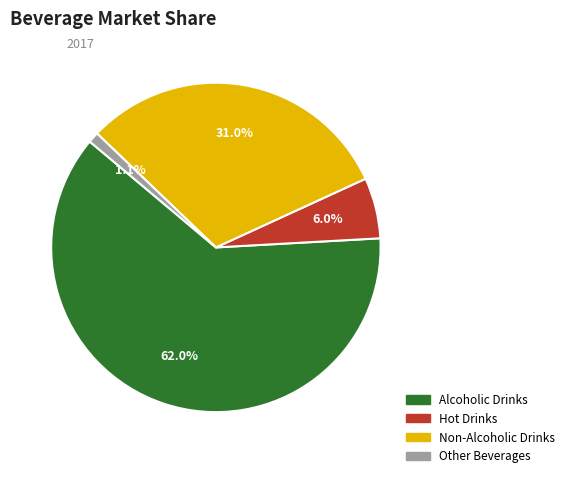

To the nearest percent, what is the average slice percentage?

25%